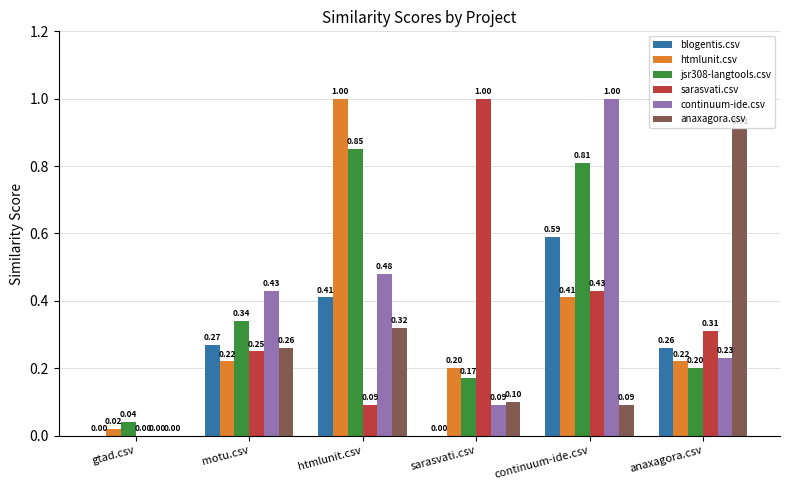

The value of continuum-ide.csv at htmlunit.csv is 0.8. True or false?

False